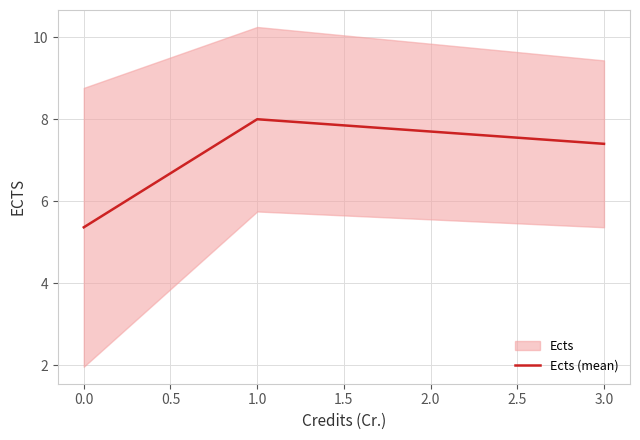

Reading left to right, what are all the values shown in this chart?

5.4	8.0	7.4